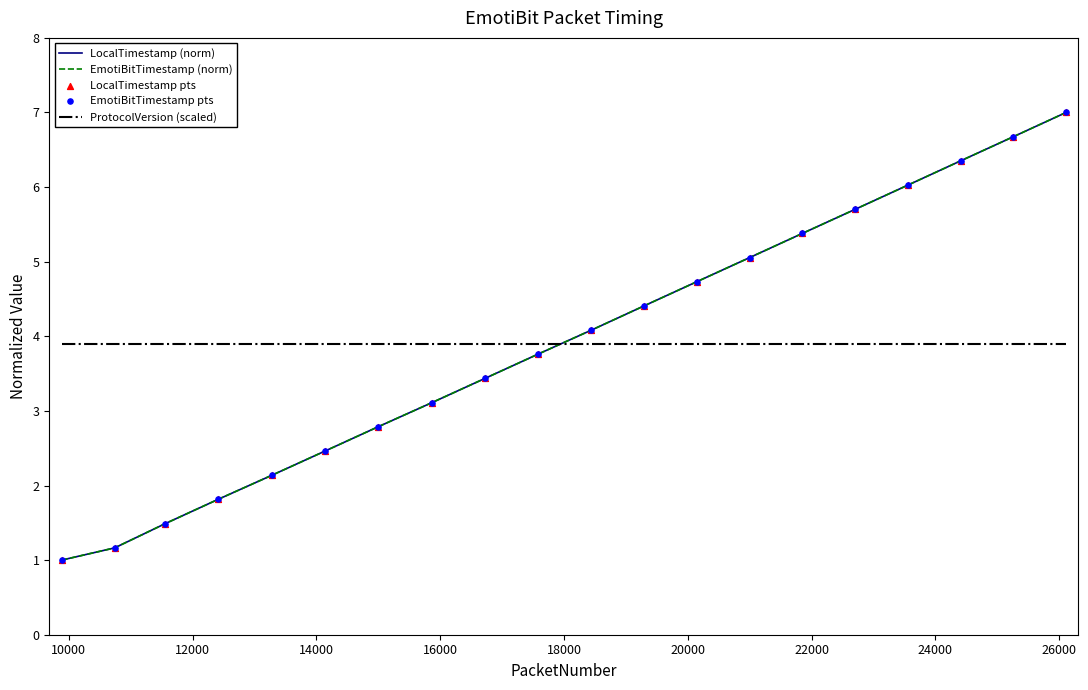

What is the minimum value shown in the chart?

1.0